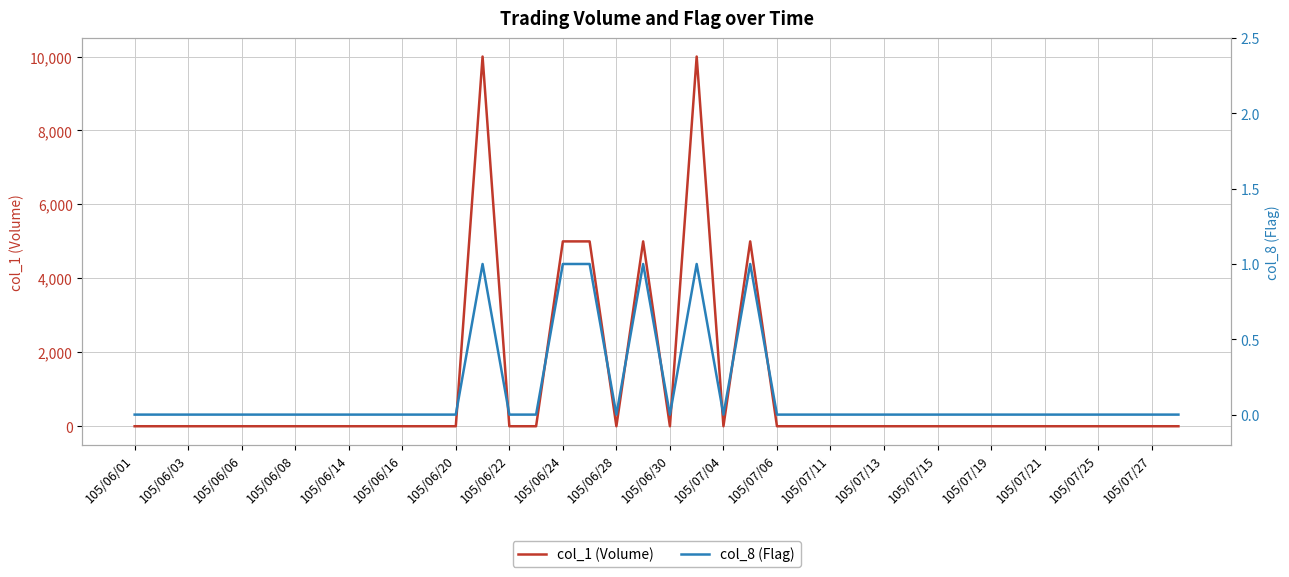

Where is col_8 (Flag) nearest to the value 0?

105/06/01